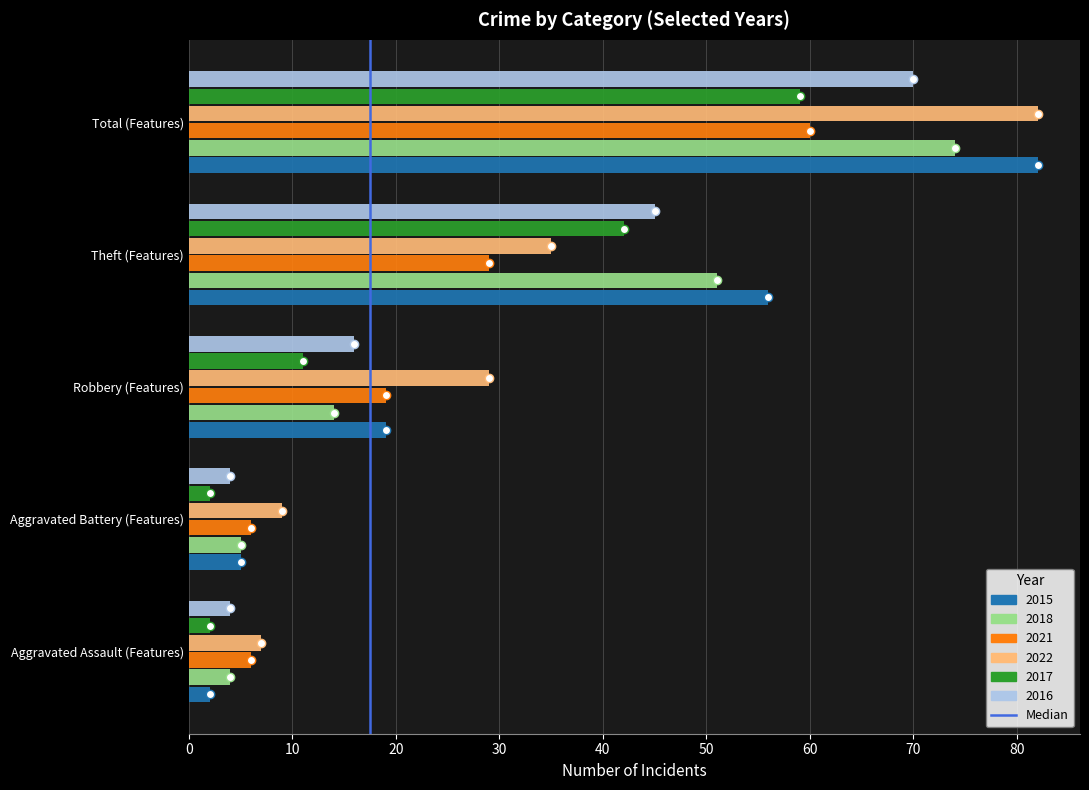

Is the value of 2016 at Theft (Features) greater than the value of 2018 at Total (Features)?

No